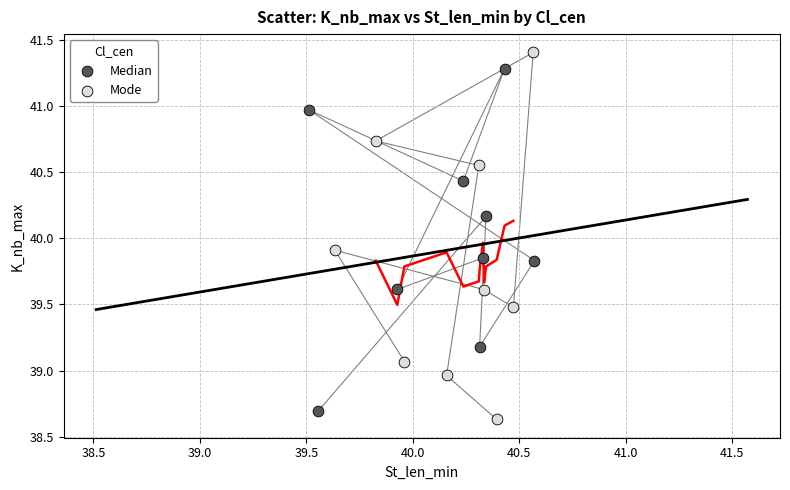

Which series reaches the maximum Y coordinate?

Mode